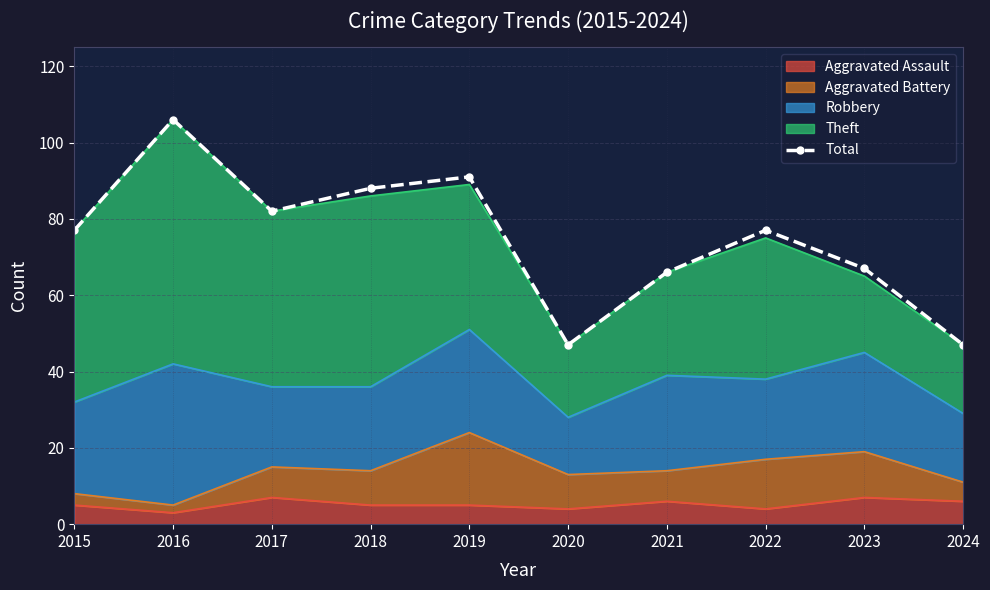

What value does the data have at 2015, to the nearest 5?

75